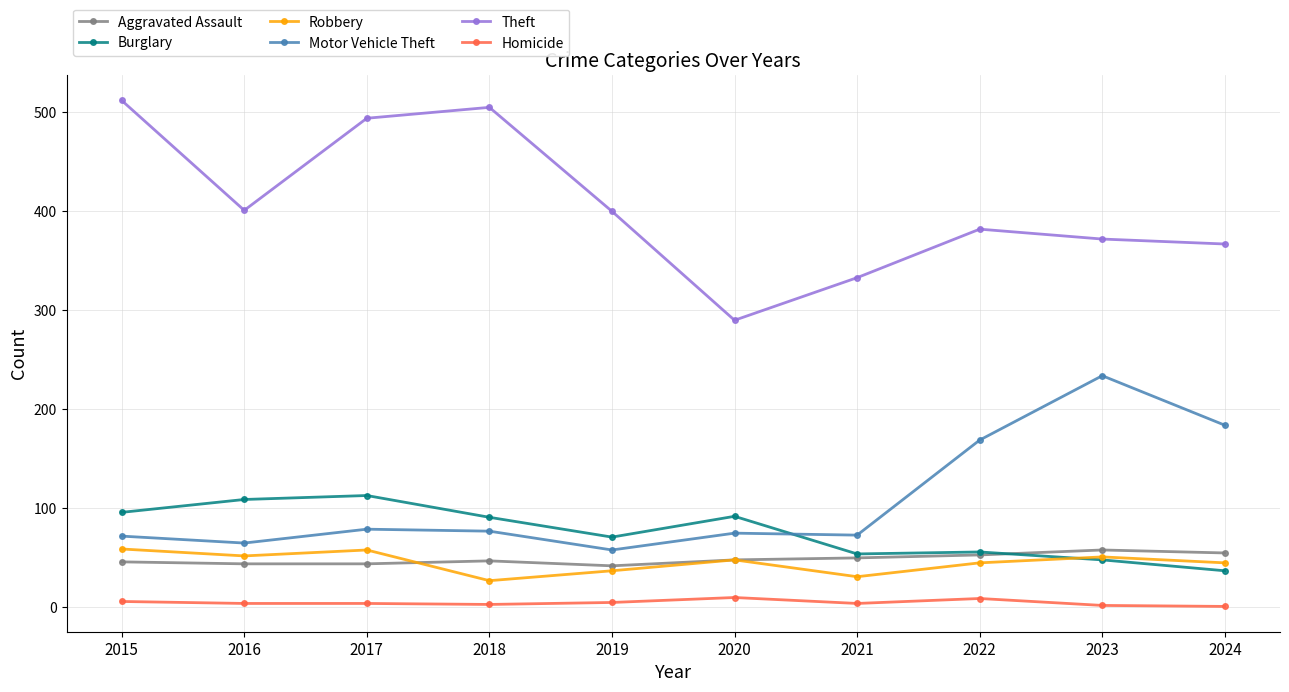

True or false: Aggravated Assault has more than 0 points higher than both neighbors.

True